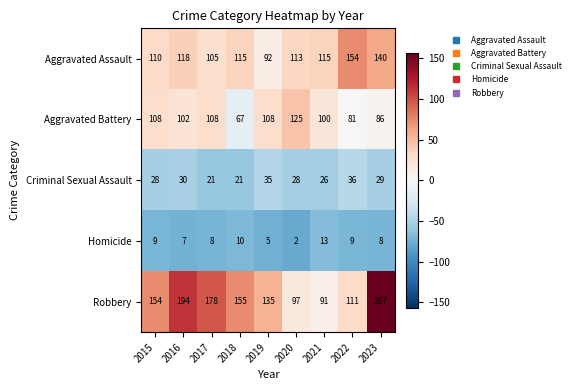

Between 2017 and 2022, which series saw the biggest shift?

Robbery